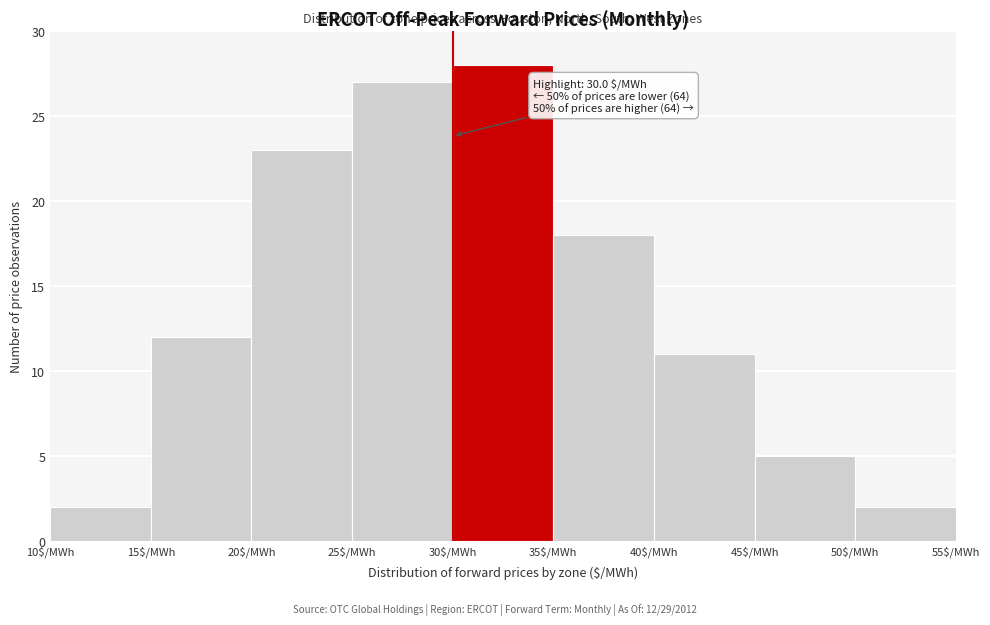

Over which range of the x-axis is the bar tallest?

30 to 35